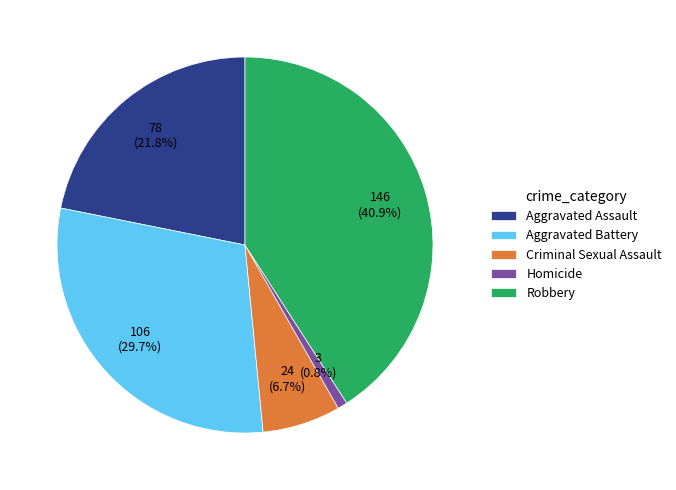

Does Criminal Sexual Assault represent more than half of the total?

No